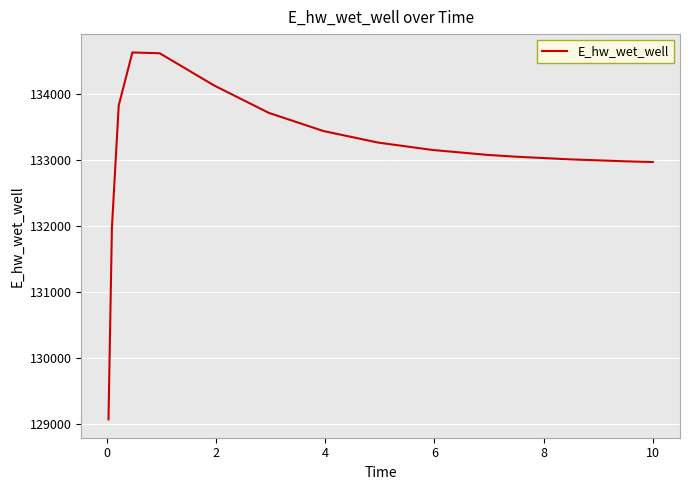

What is the difference between the maximum and minimum values?

5555.1